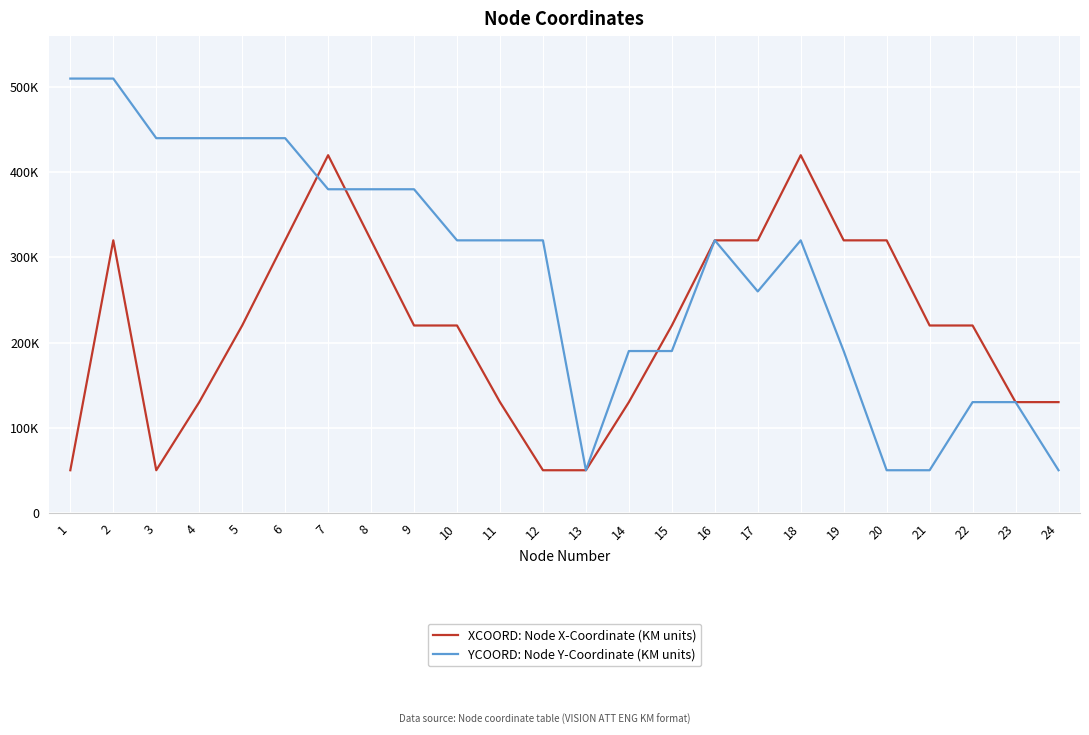

Does the chart have visible grid lines?

Yes